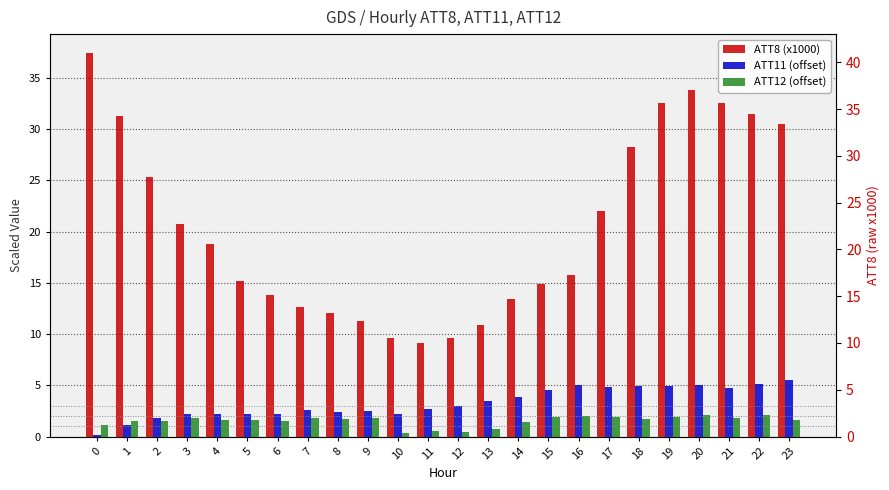

Which series has the largest range (max minus min)?

ATT8 (x1000)